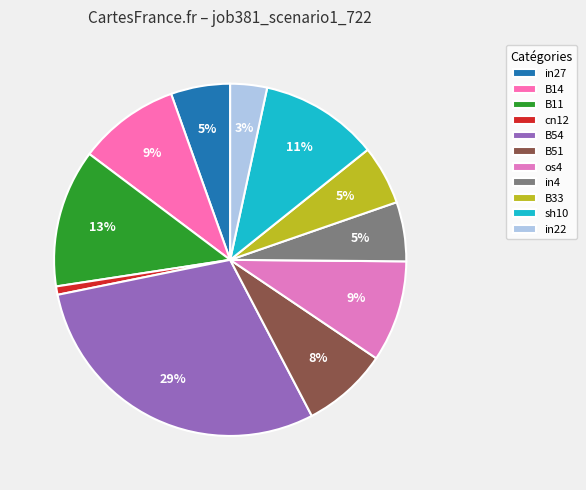

To the nearest percent, what portion does os4 represent?

9%